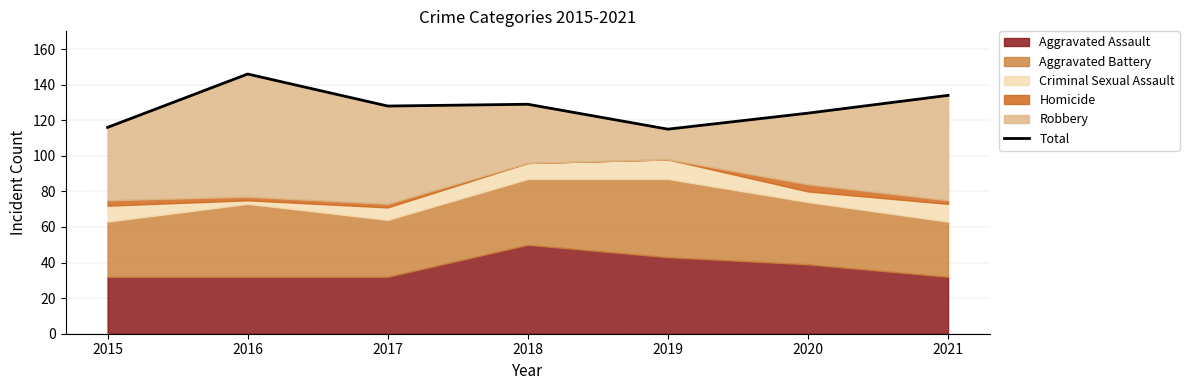

What is the value of the 5th point from the left?

115